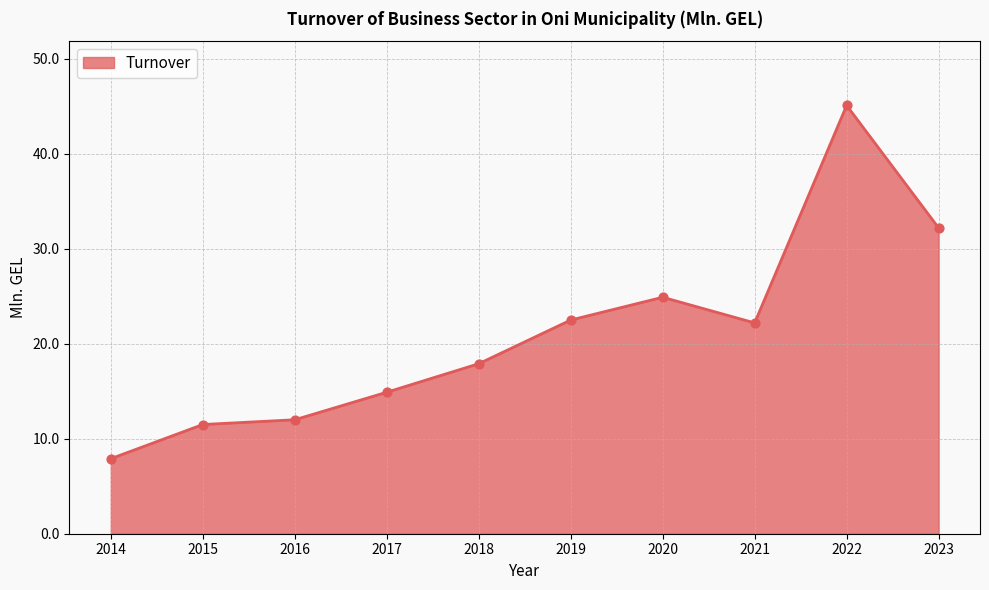

What is the ratio of the value at 2015 to the value at 2016?

1.0